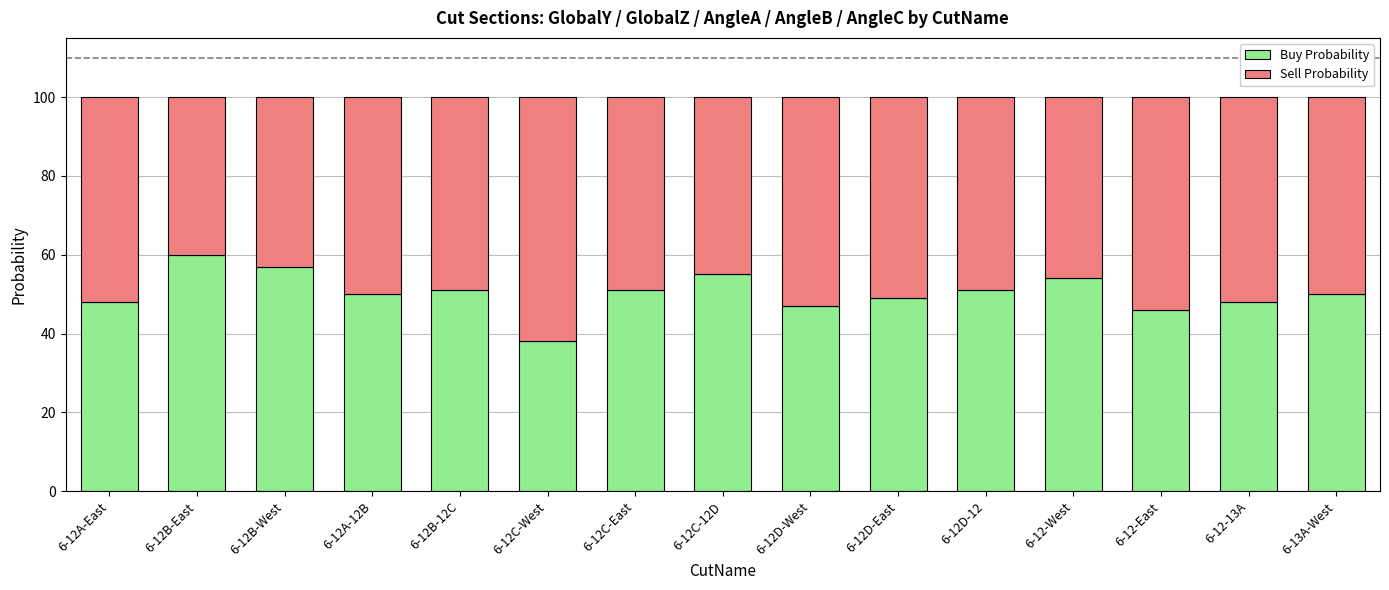

Reading left to right, transcribe the values for Buy Probability.

6-12A-East=48	6-12B-East=60	6-12B-West=57	6-12A-12B=50	6-12B-12C=51	6-12C-West=38	6-12C-East=51	6-12C-12D=55	6-12D-West=47	6-12D-East=49	6-12D-12=51	6-12-West=54	6-12-East=46	6-12-13A=48	6-13A-West=50